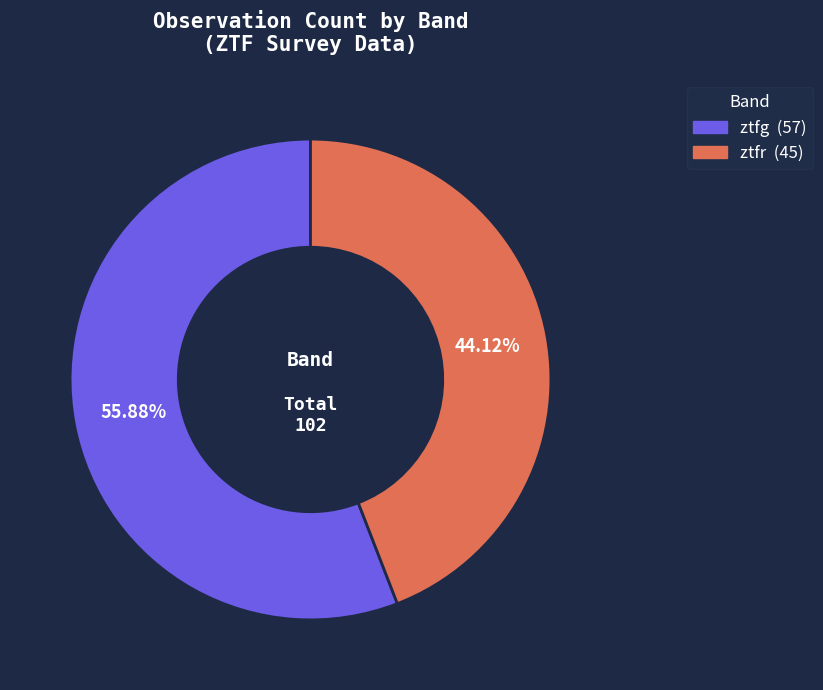

The ztfr slice represents 44% of the pie. True or false?

True